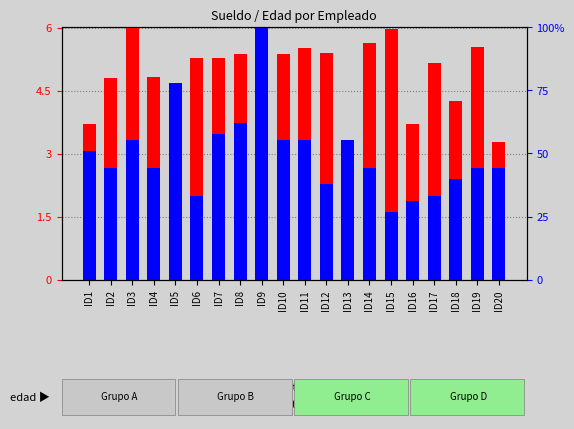

How many groups of bars are there?

20